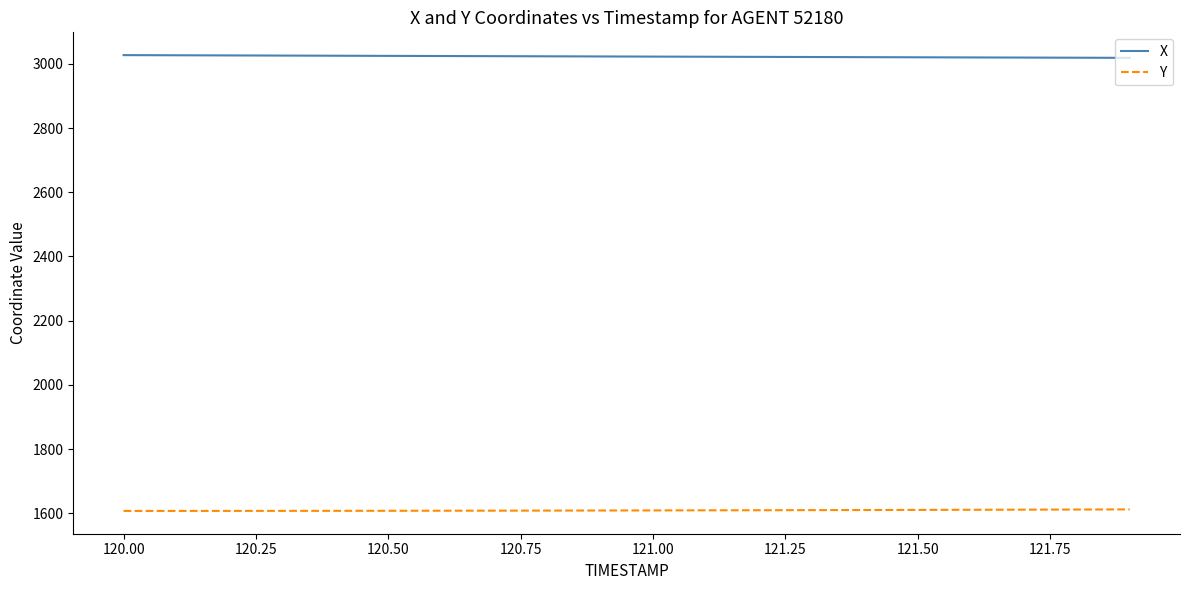

What is the minimum value for Y?

1607.7